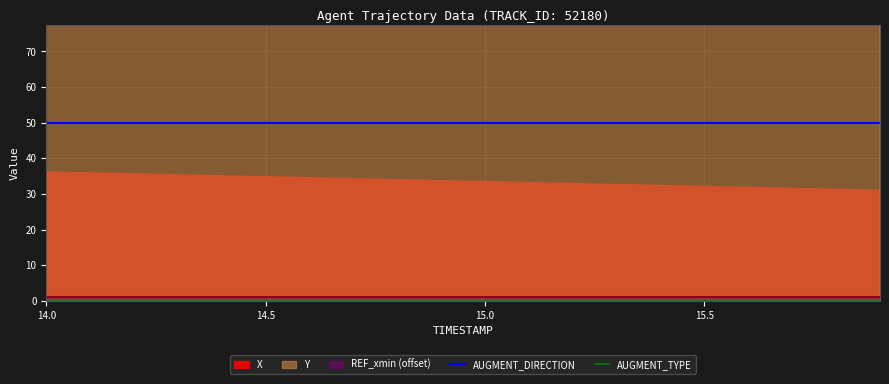

What is the label of the 15th point from the right?

14.5